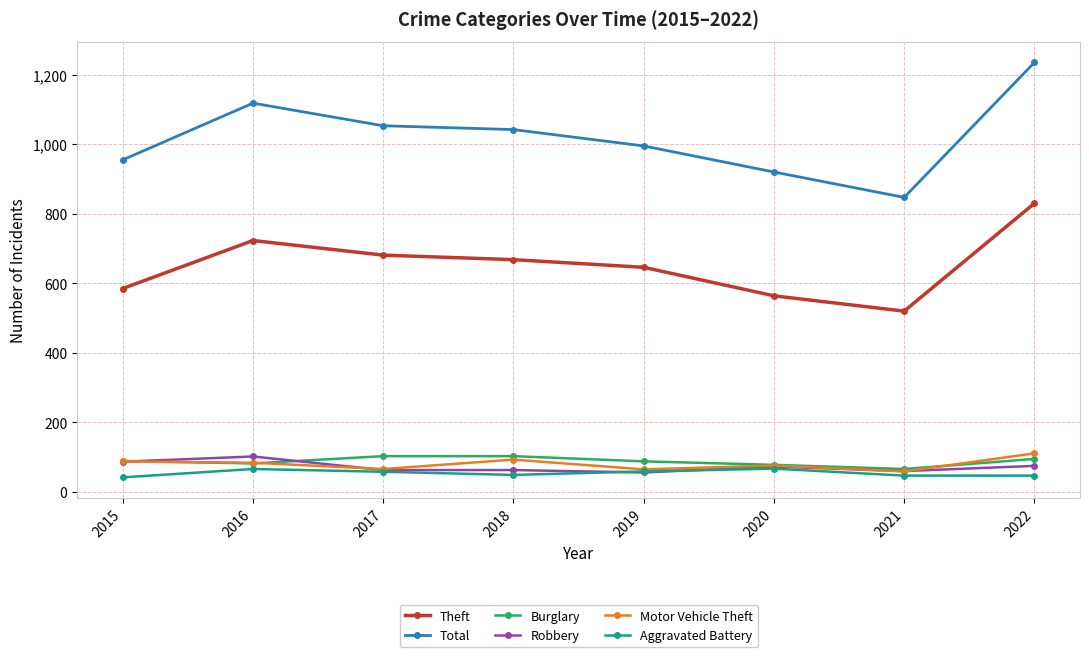

What is the difference between the Total values at 2019 and 2015?

40